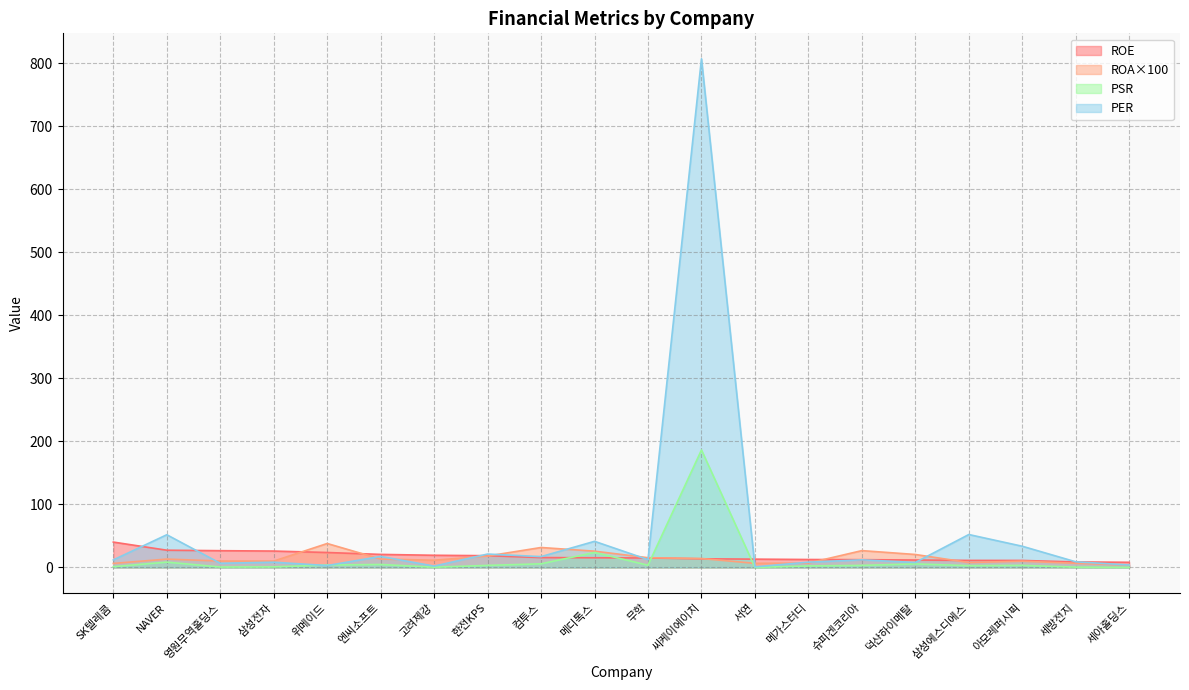

What position from the left is 삼성에스디에스?

17